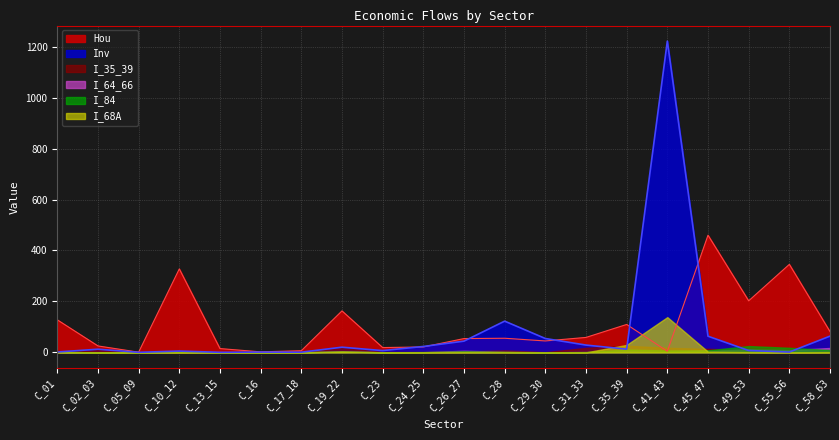

Reading right to left, what are all the values shown in this chart?

I_35_39: C_58_63=4.4	C_55_56=0.2	C_49_53=9.9	C_45_47=13.8	C_41_43=17.8	C_35_39=26.0	C_31_33=17.6	C_29_30=0.8	C_28=7.5	C_26_27=3.1	C_24_25=1.2	C_23=1.4	C_19_22=17.9	C_17_18=0.3	C_16=3.5	C_13_15=0.3	C_10_12=1.1	C_05_09=2.8	C_02_03=8.9	C_01=0.7
I_64_66: C_58_63=17.2	C_55_56=8.7	C_49_53=12.0	C_45_47=6.8	C_41_43=1.9	C_35_39=4.5	C_31_33=1.2	C_29_30=0.4	C_28=2.2	C_26_27=6.2	C_24_25=0.8	C_23=0.6	C_19_22=3.8	C_17_18=0.4	C_16=0.1	C_13_15=0.1	C_10_12=1.8	C_05_09=0.0	C_02_03=0.1	C_01=0.7
I_84: C_58_63=9.1	C_55_56=18.0	C_49_53=24.7	C_45_47=8.1	C_41_43=7.4	C_35_39=11.1	C_31_33=1.4	C_29_30=0.4	C_28=2.0	C_26_27=4.0	C_24_25=1.2	C_23=0.4	C_19_22=3.6	C_17_18=0.5	C_16=0.2	C_13_15=0.1	C_10_12=2.6	C_05_09=0.0	C_02_03=0.2	C_01=2.0
I_68A: C_58_63=0.9	C_55_56=0.2	C_49_53=1.2	C_45_47=2.5	C_41_43=138.3	C_35_39=29.3	C_31_33=0.1	C_29_30=0.1	C_28=1.0	C_26_27=1.2	C_24_25=0.6	C_23=0.3	C_19_22=3.6	C_17_18=0.1	C_16=0.1	C_13_15=0.0	C_10_12=0.3	C_05_09=0.0	C_02_03=0.5	C_01=1.1
Hou: C_58_63=81.5	C_55_56=345.4	C_49_53=202.3	C_45_47=459.8	C_41_43=4.4	C_35_39=109.6	C_31_33=58.7	C_29_30=44.8	C_28=55.4	C_26_27=54.2	C_24_25=21.2	C_23=18.9	C_19_22=162.8	C_17_18=6.5	C_16=2.0	C_13_15=14.9	C_10_12=327.5	C_05_09=0.7	C_02_03=25.3	C_01=127.6
Inv: C_58_63=63.7	C_55_56=1.3	C_49_53=7.3	C_45_47=63.4	C_41_43=1221.6	C_35_39=12.5	C_31_33=28.6	C_29_30=54.4	C_28=122.6	C_26_27=44.0	C_24_25=23.1	C_23=7.0	C_19_22=20.3	C_17_18=0.7	C_16=1.1	C_13_15=0.2	C_10_12=5.1	C_05_09=0.2	C_02_03=12.4	C_01=1.5